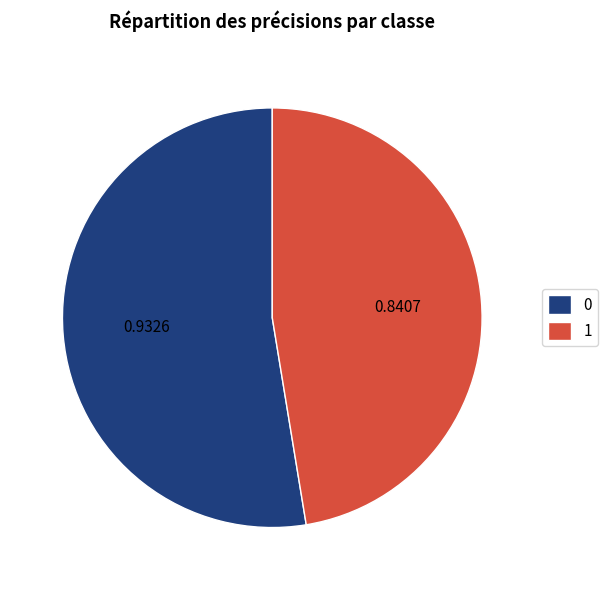

Combined, do 0 and 1 account for over 50%?

Yes